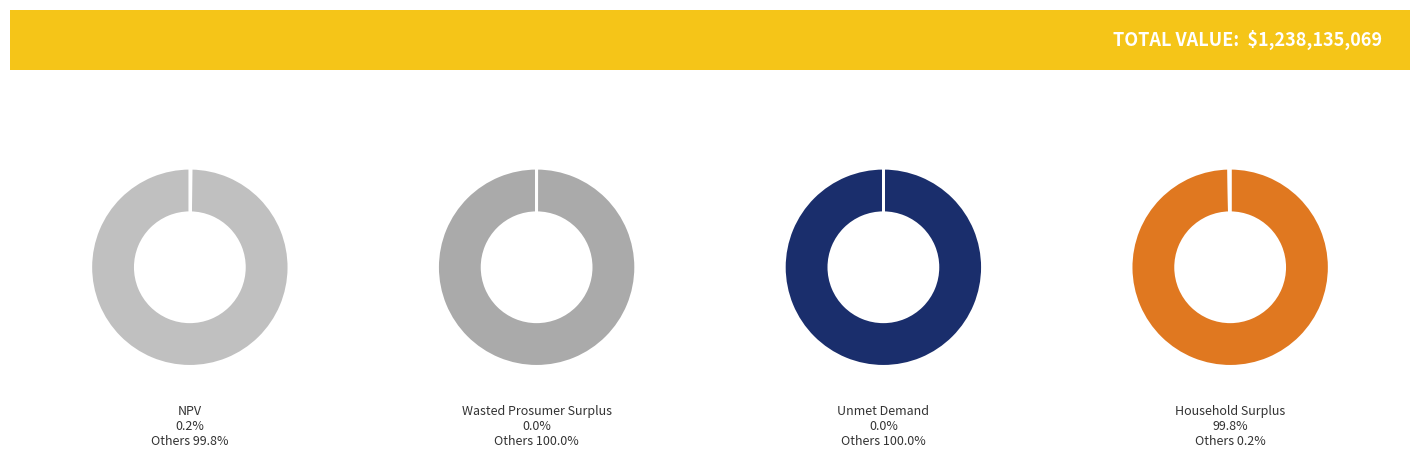

What percentage is the Household Surplus slice, to the nearest percent?

100%